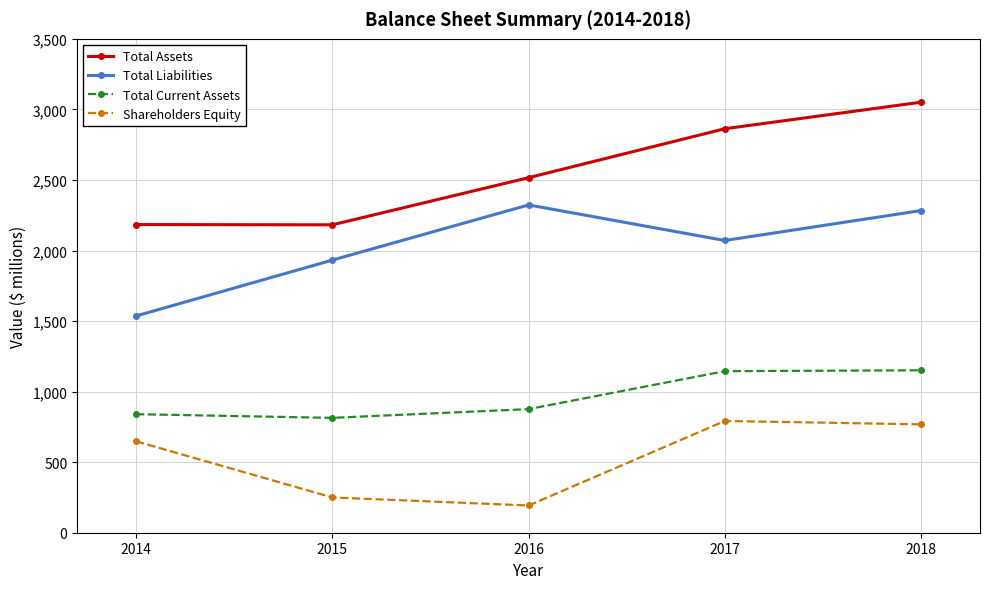

How many categories are shown in the chart?

5